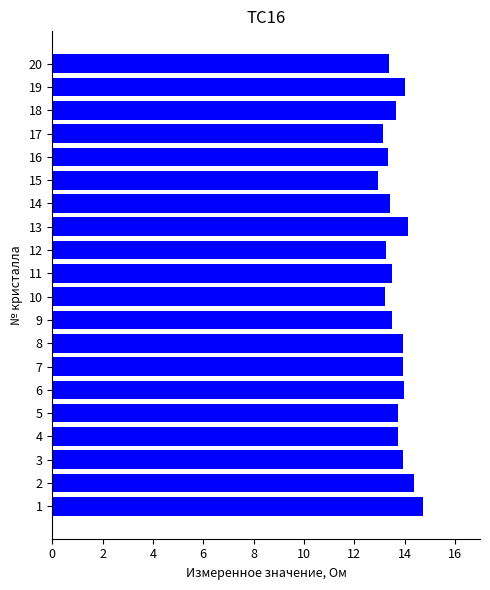

True or false: the data shows 13.0 at 15.

True